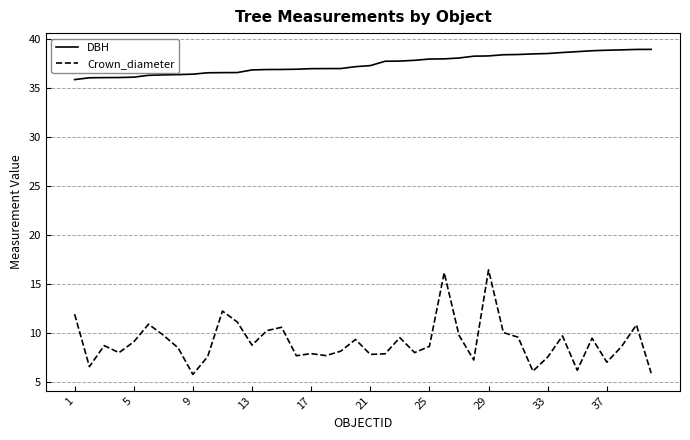

What is the greatest value displayed?

38.9